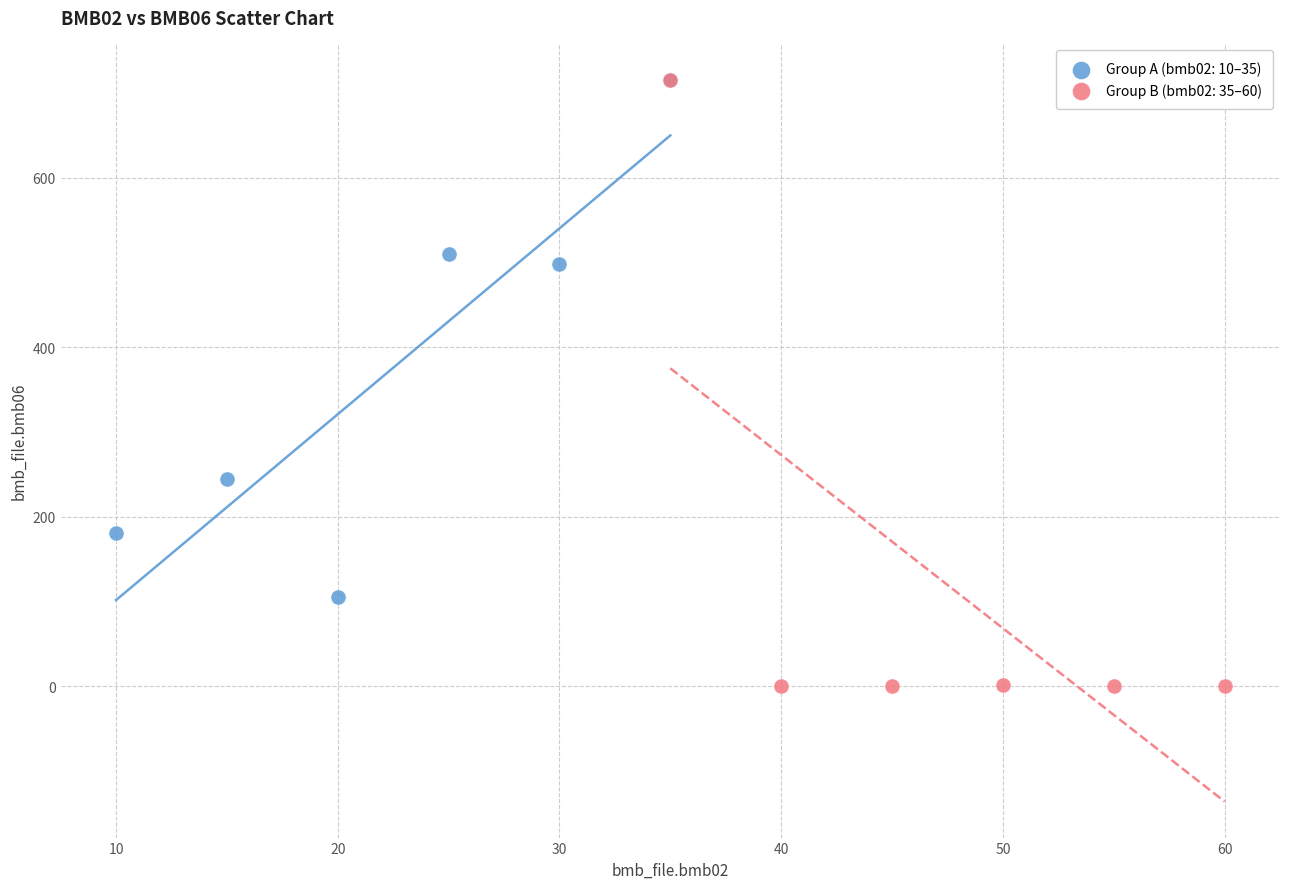

Which series has the widest spread of Y values?

Group B (bmb02: 35–60)